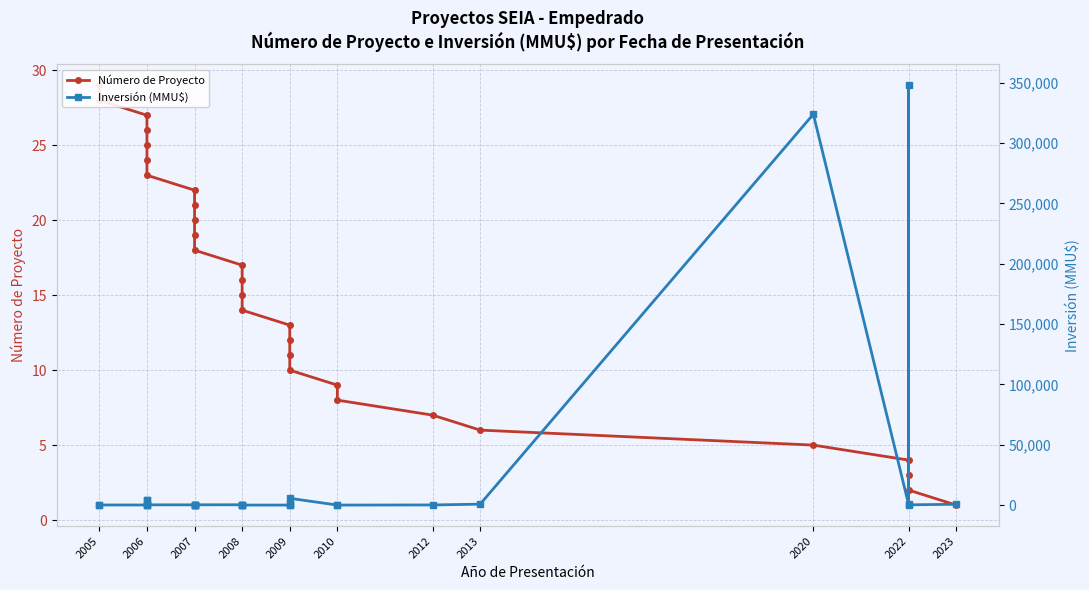

What are all the series names shown in the legend?

Número de Proyecto, Inversión (MMU$)